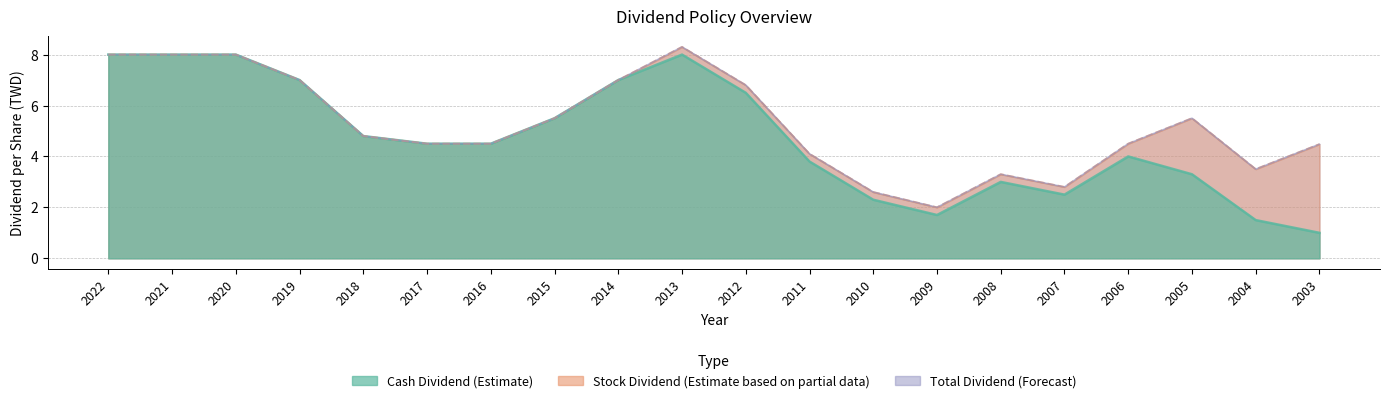

Reading left to right, list all the values displayed in this chart.

Cash Dividend (Estimate): 8.0	8.0	8.0	7.0	4.8	4.5	4.5	5.5	7.0	8.0	6.5	3.8	2.3	1.7	3.0	2.5	4.0	3.3	1.5	1.0
Total Dividend (Forecast): 8.0	8.0	8.0	7.0	4.8	4.5	4.5	5.5	7.0	8.3	6.8	4.1	2.6	2.0	3.3	2.8	4.5	5.5	3.5	4.5